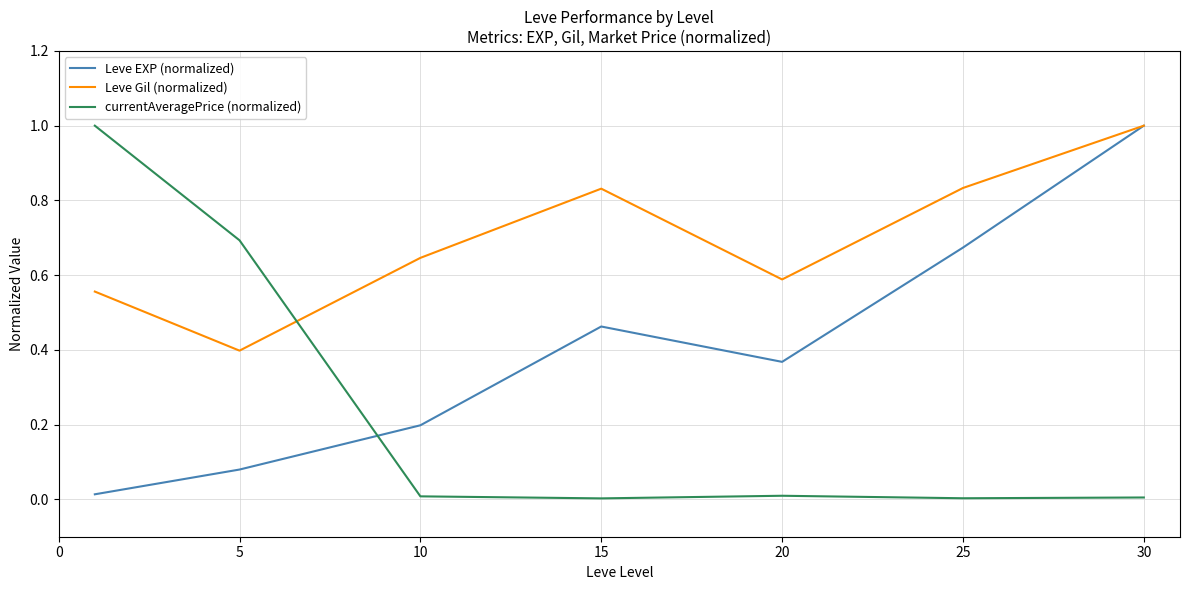

What is the maximum value shown in the chart?

1.0